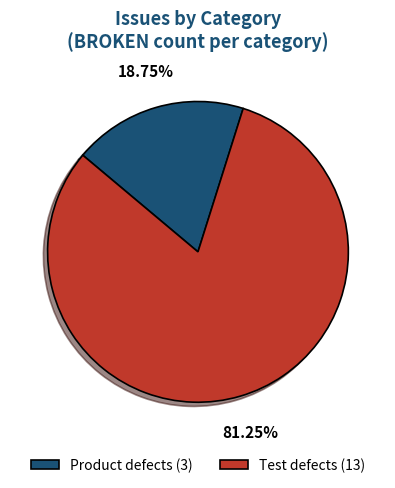

Between Product defects (3) and Test defects (13), which is larger?

Test defects (13)